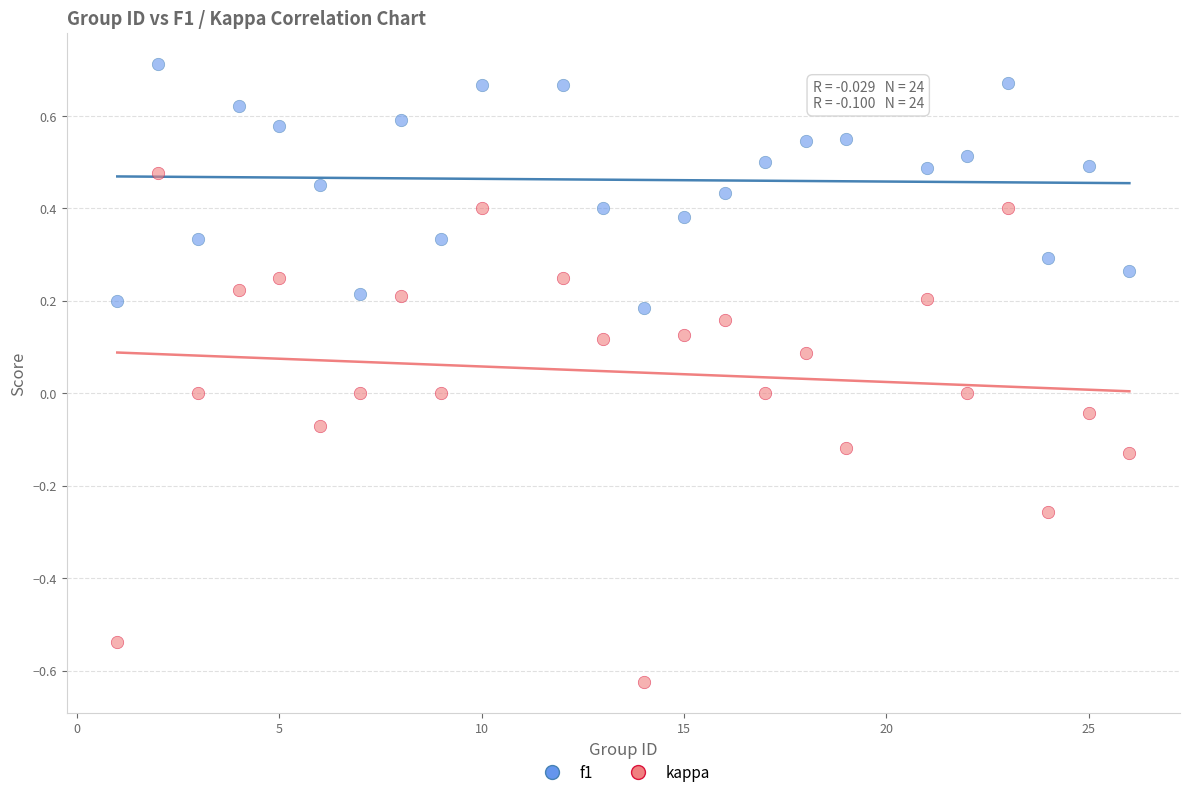

Which series contains the highest Y value?

f1